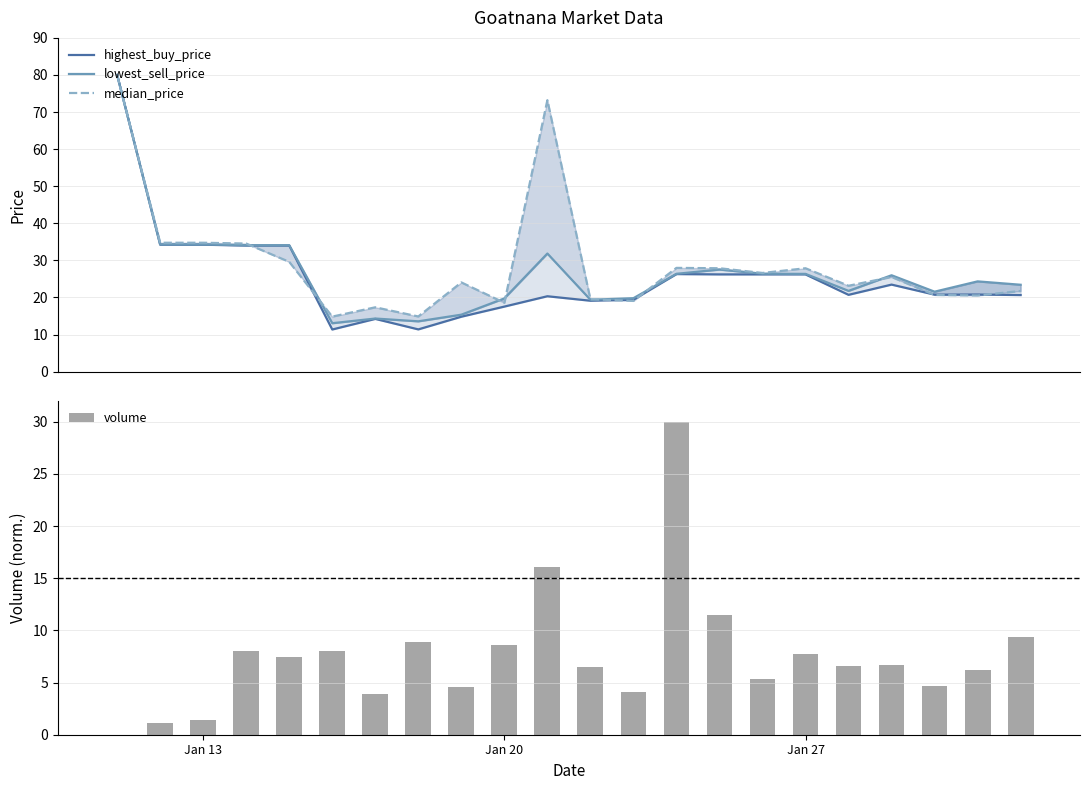

What is the sum of all volume values?

166.8